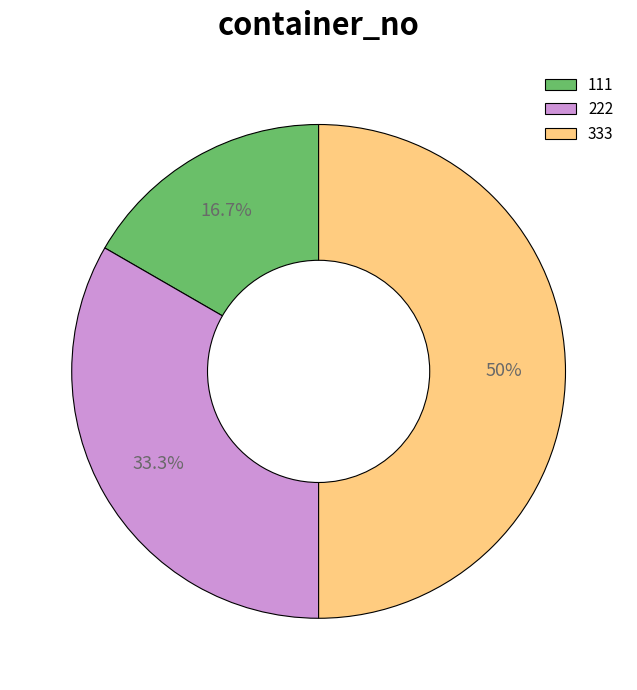

To the nearest percent, what is the combined percentage of 333 and 222?

83%